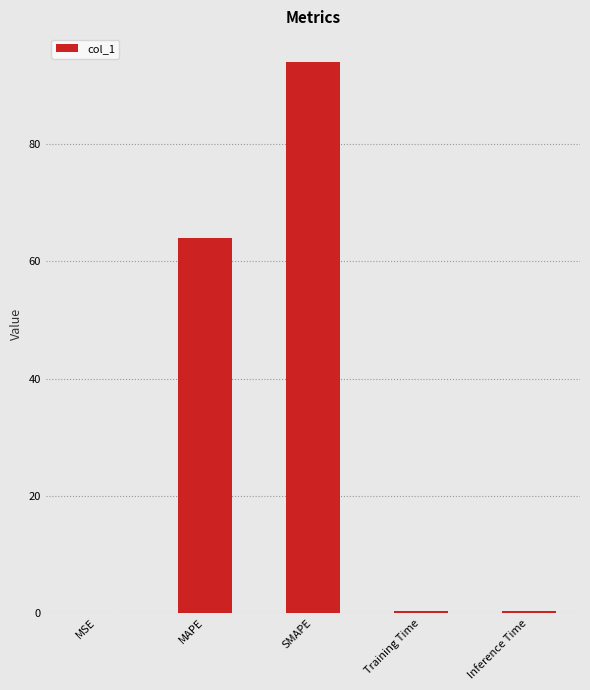

The value at MSE is 0.0. True or false?

True